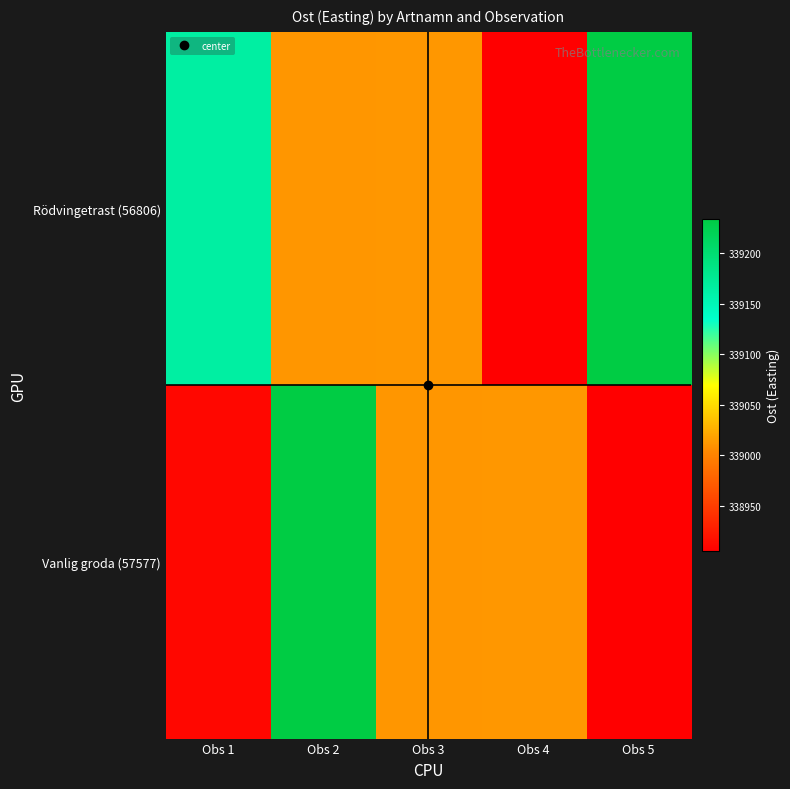

At Obs 1, list the series in order from smallest to largest.

Vanlig groda (57577), Rödvingetrast (56806)